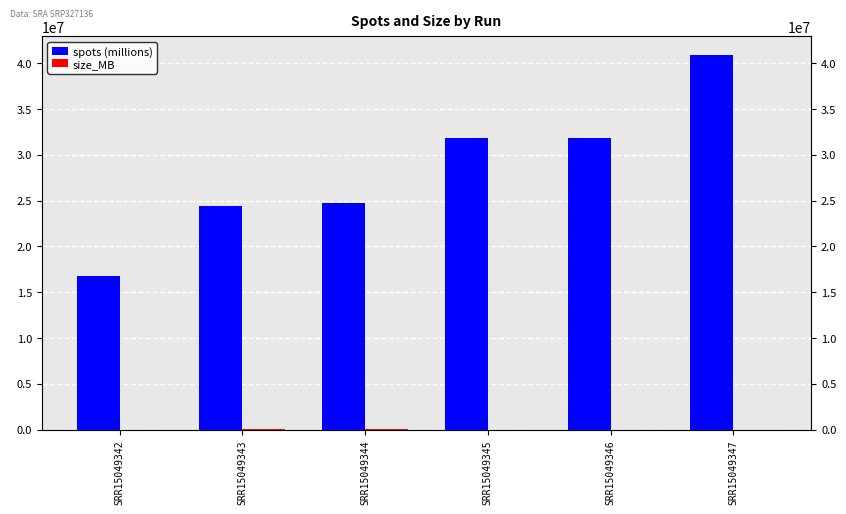

What is the maximum value for size_MB?

22274